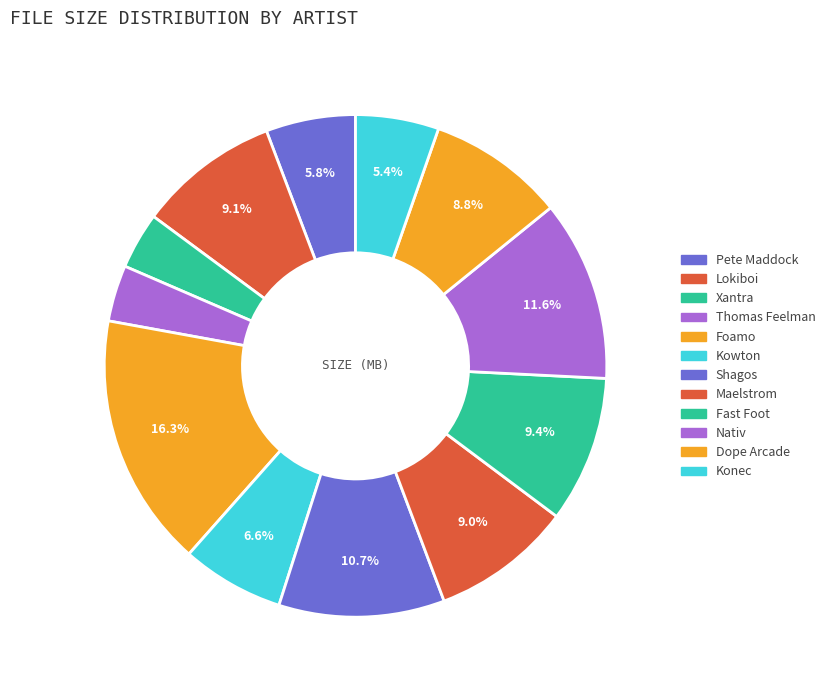

Rank the categories by value from highest to lowest.

Foamo, Nativ, Shagos, Fast Foot, Lokiboi, Maelstrom, Dope Arcade, Kowton, Pete Maddock, Konec, Xantra, Thomas Feelman